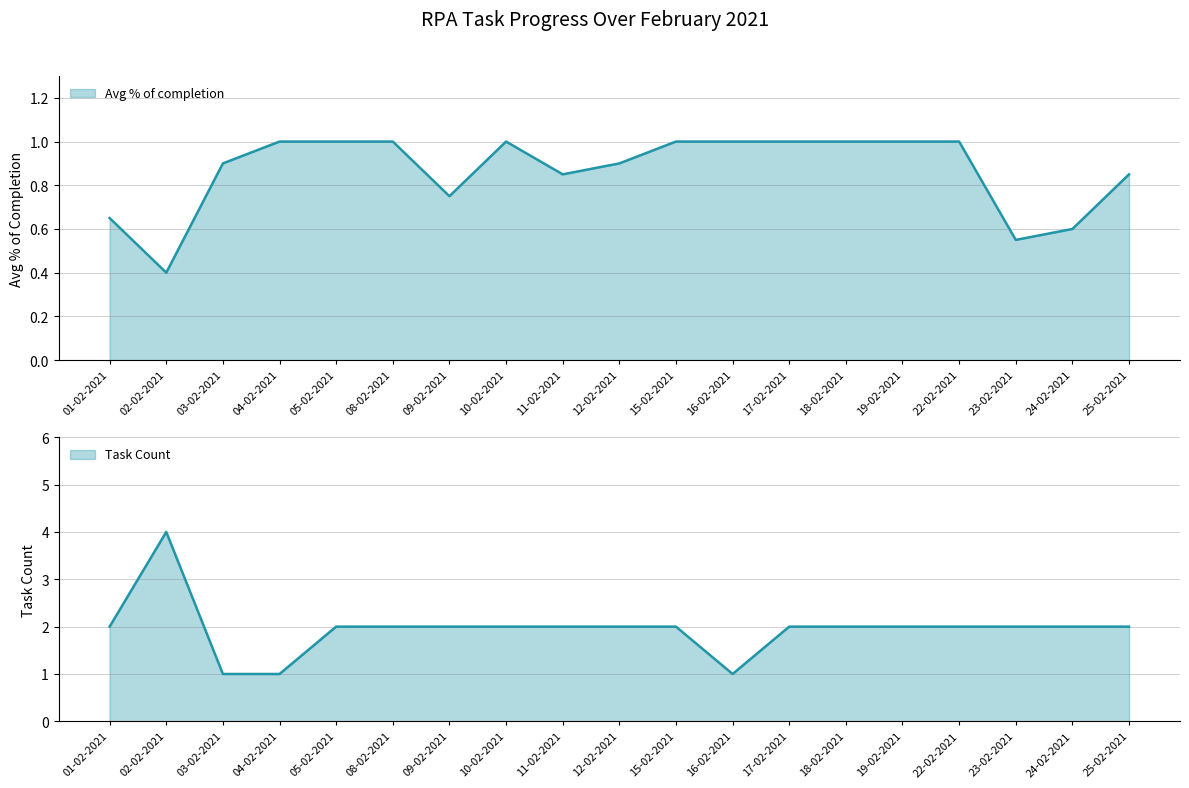

List the series in order of their overall mean, lowest first.

Avg % of completion, Task Count